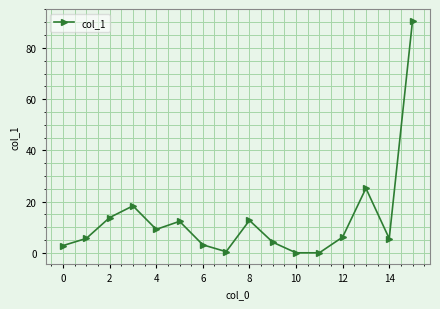

What is the value of the 4th point from the left?

18.3